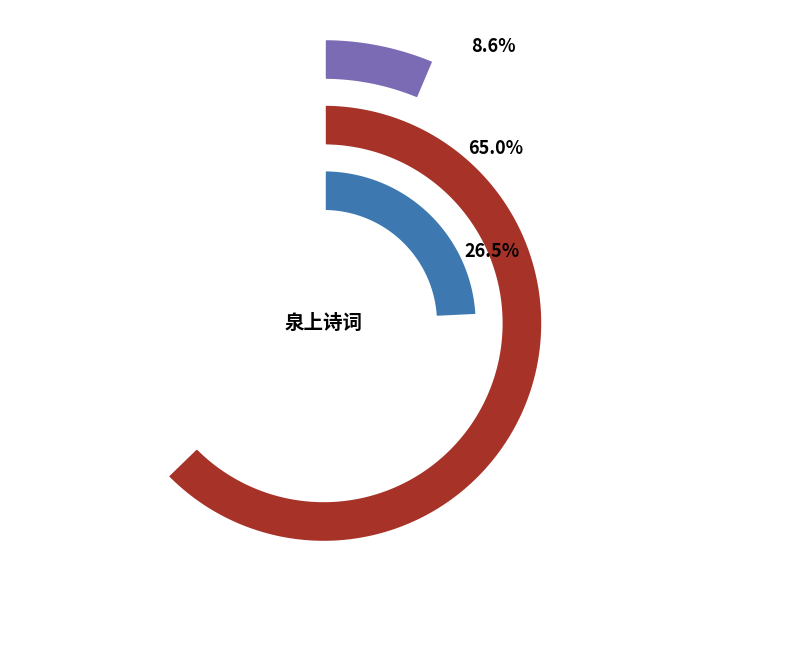

Which category accounts for the majority?

送泽天泉上人